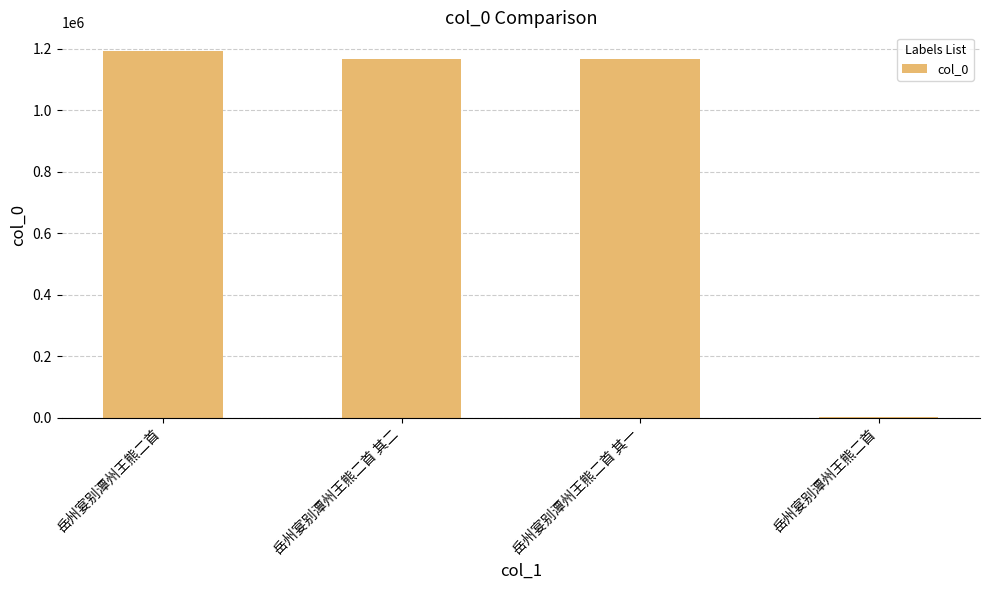

Are the bars horizontal?

No